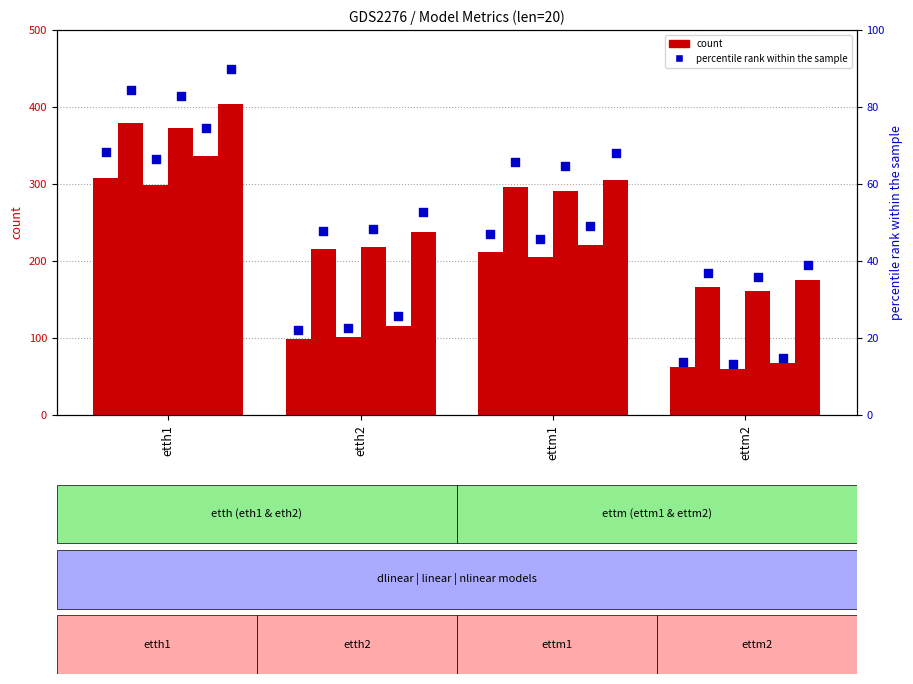

Is the value of percentile rank within the sample at ettm1 greater than the value of dlinear at etth2?

No